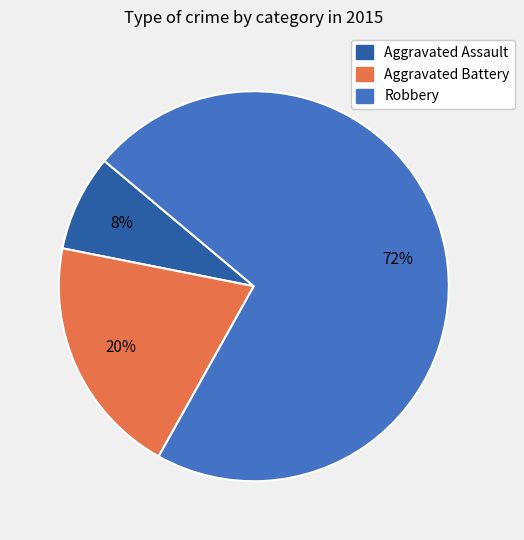

What is the majority slice?

Robbery